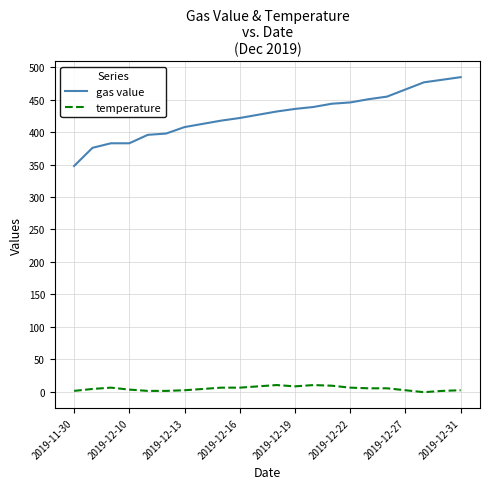

True or false: temperature and gas value intersect in this chart.

False